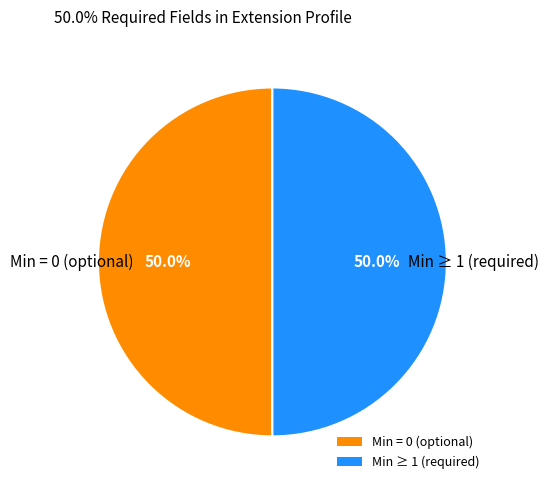

Approximately how many times larger is the value at Min ≥ 1 (required) compared to Min = 0 (optional)?

1.0